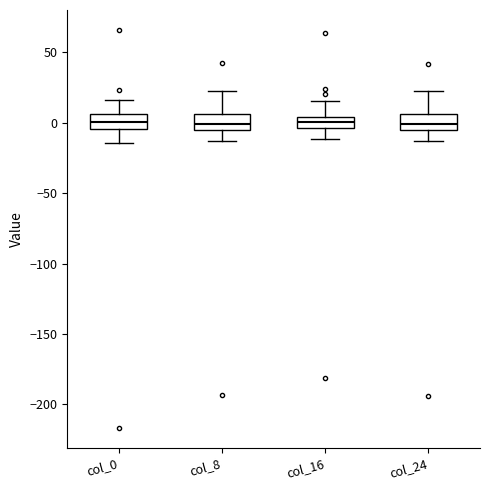

Reading left to right, read every box against the y-axis: the position of its median line, the range the box covers, and the ends of its whiskers. The values are not printed on the chart, so give them approximately, as read against the axis.

col_0: median 0, box -5 to 5, whiskers -15 to 15
col_8: median 0, box -5 to 5, whiskers -15 to 20
col_16: median 0, box -5 to 5, whiskers -10 to 15
col_24: median 0, box -5 to 5, whiskers -15 to 25